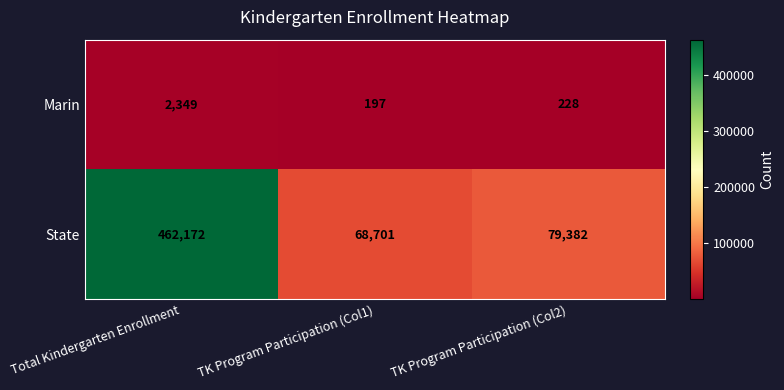

What is the maximum value shown in the chart?

462172